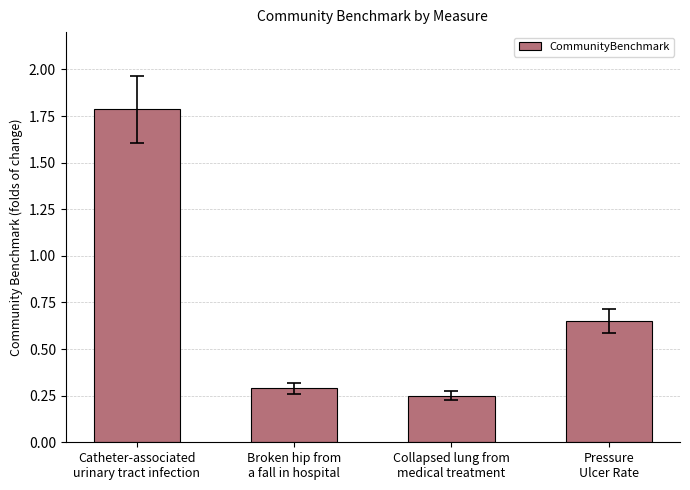

What is the label of the 1st bar from the left?

Catheter-associated
urinary tract infection